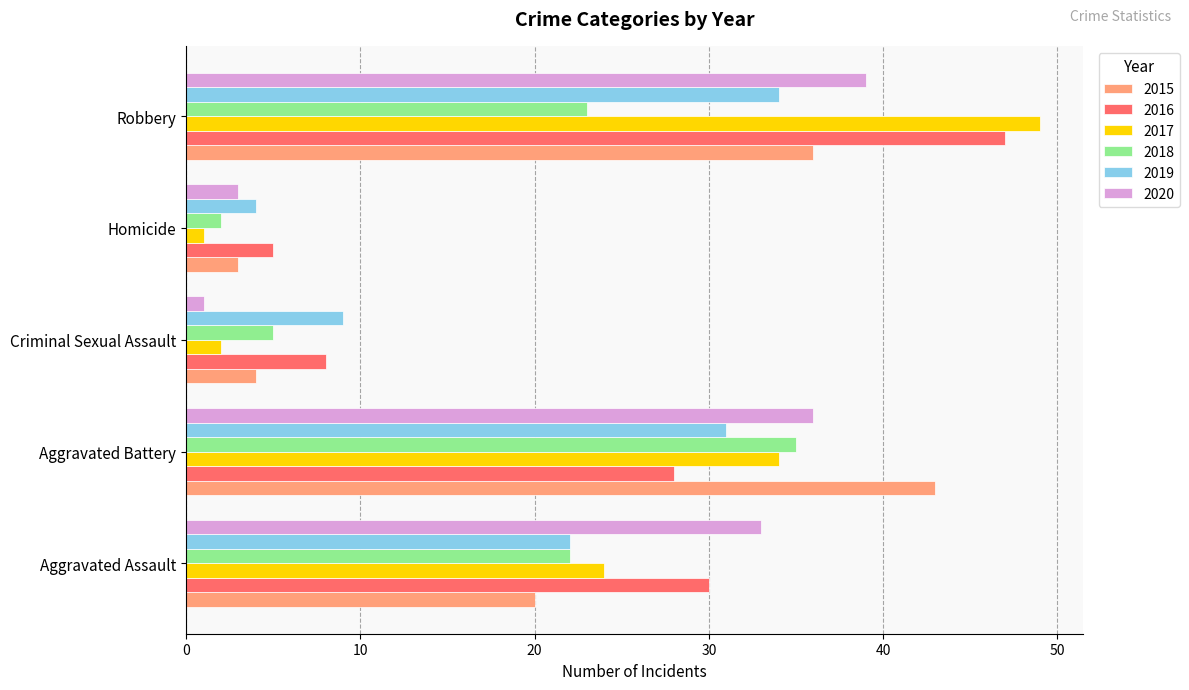

Which series has the widest spread of values?

2017